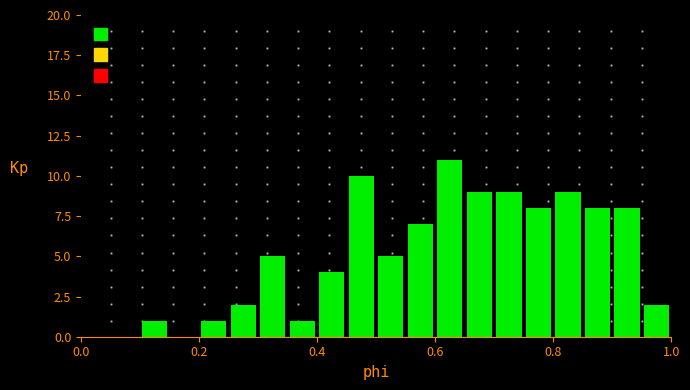

Around what value on the x-axis is the tallest bar? Give the approximate position of its centre, as read against the axis.

0.62